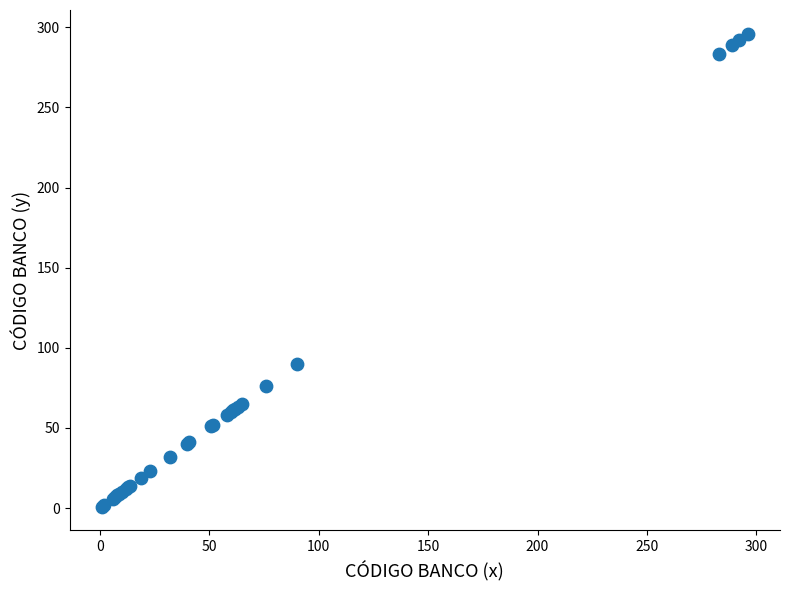

What Y value in the scatter plot is closest to 148?

90